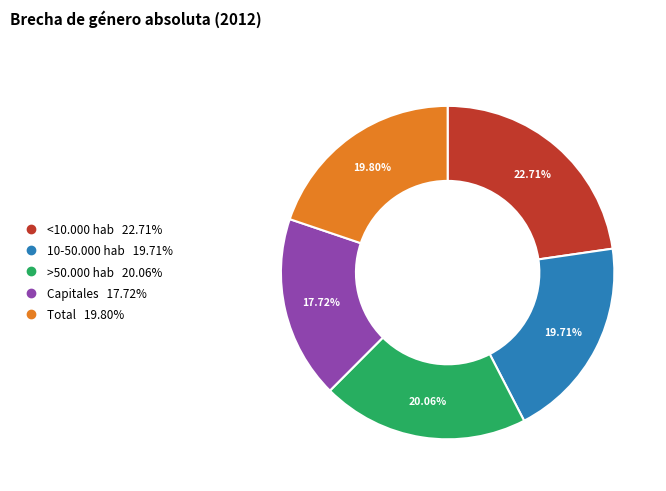

Does Capitales represent more than half of the total?

No